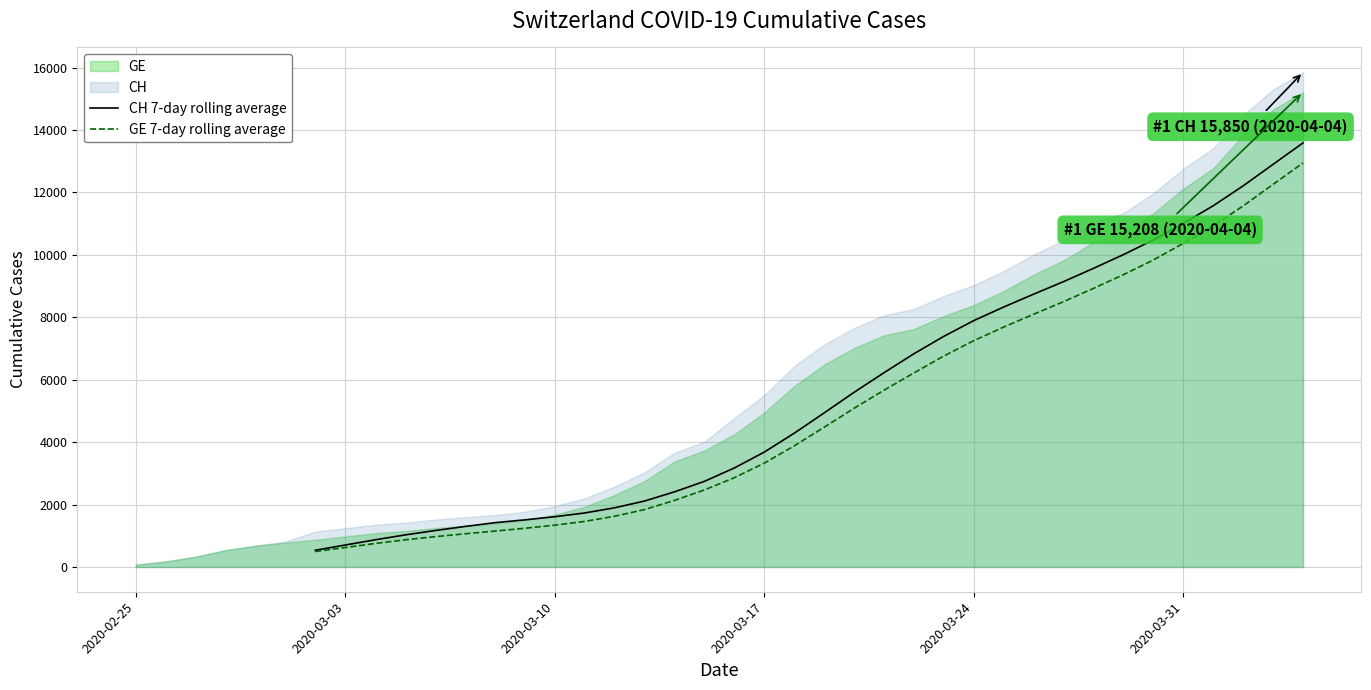

True or false: GE 7-day rolling average has more than 0 interior local peaks.

False